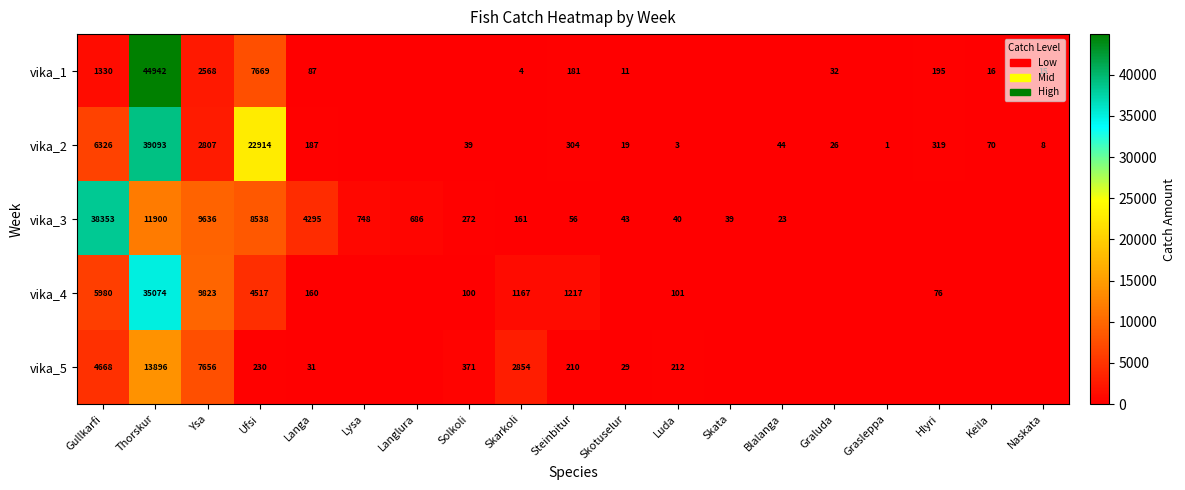

What is the sum of the vika_5 values at Skotuselur and Ysa?

7685